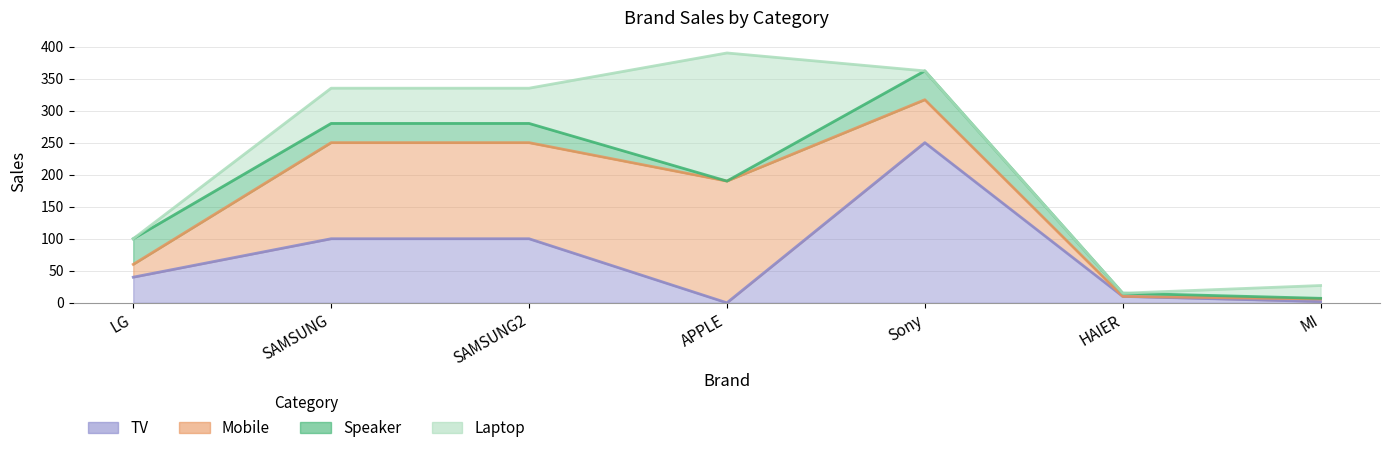

Rank the series by their average value, from highest to lowest.

Mobile, TV, Laptop, Speaker